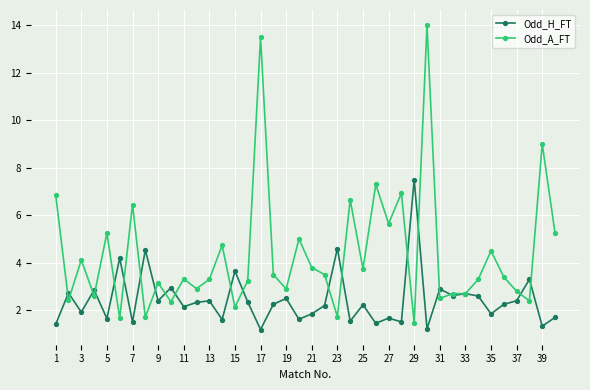

How many values in the Odd_H_FT series are below 2?

16